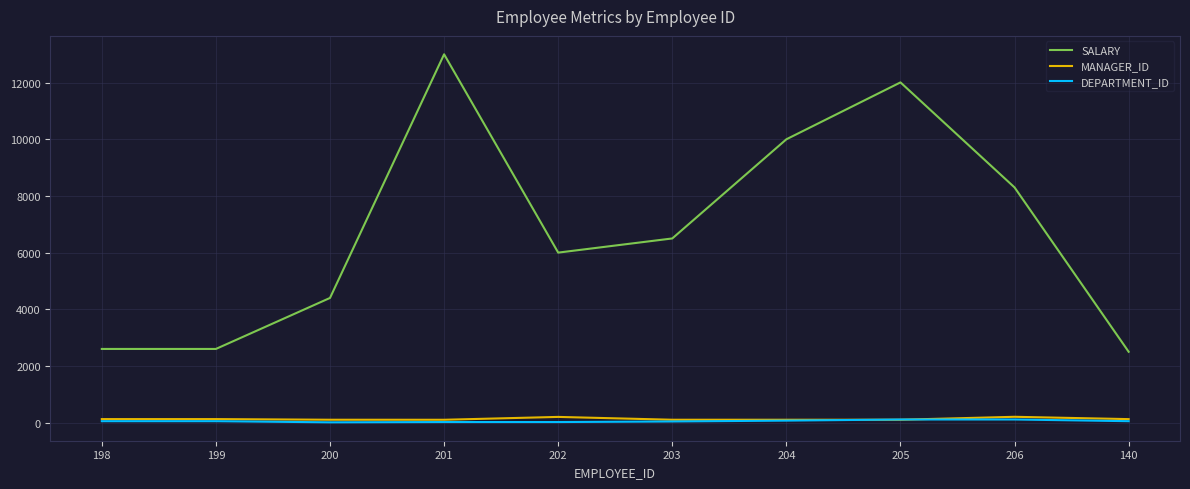

Where is the first local maximum for SALARY?

201